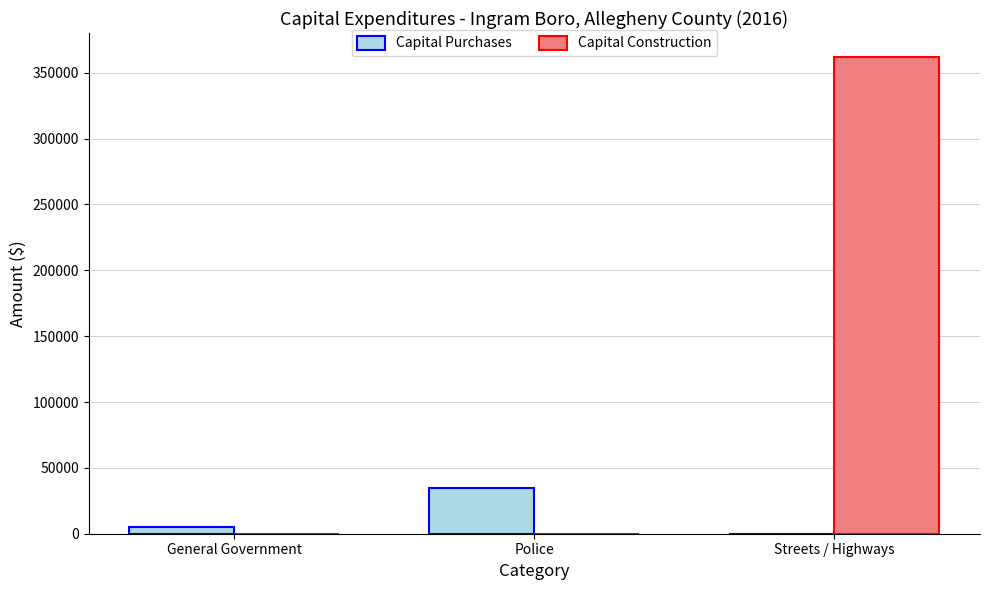

How many data points does each series have?

3